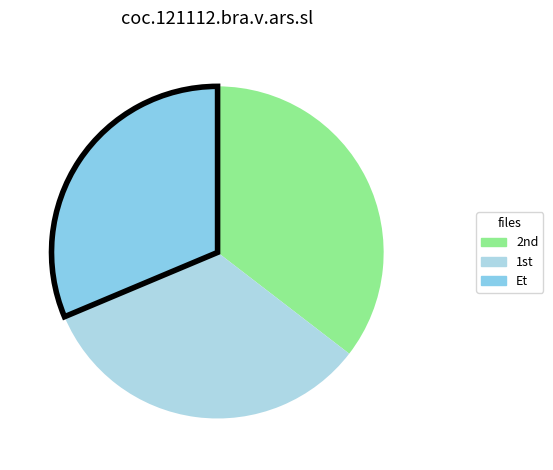

How many segments does this pie chart have?

3